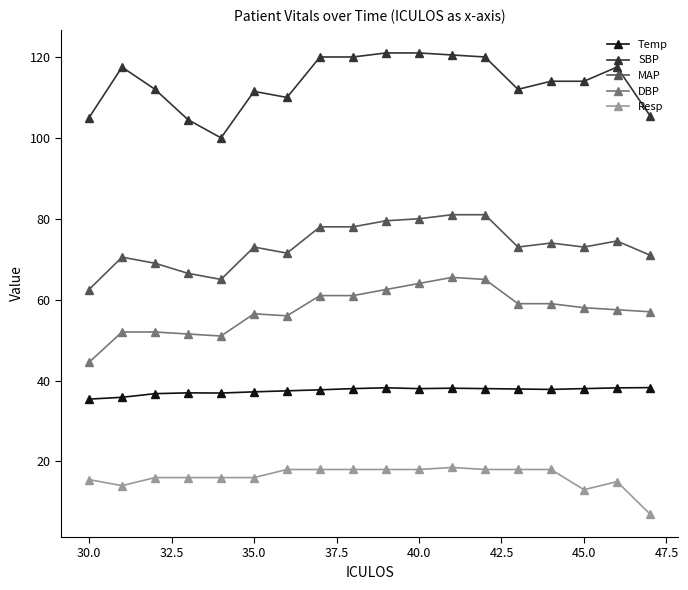

Rank the series by their average value, from highest to lowest.

SBP, MAP, DBP, Temp, Resp